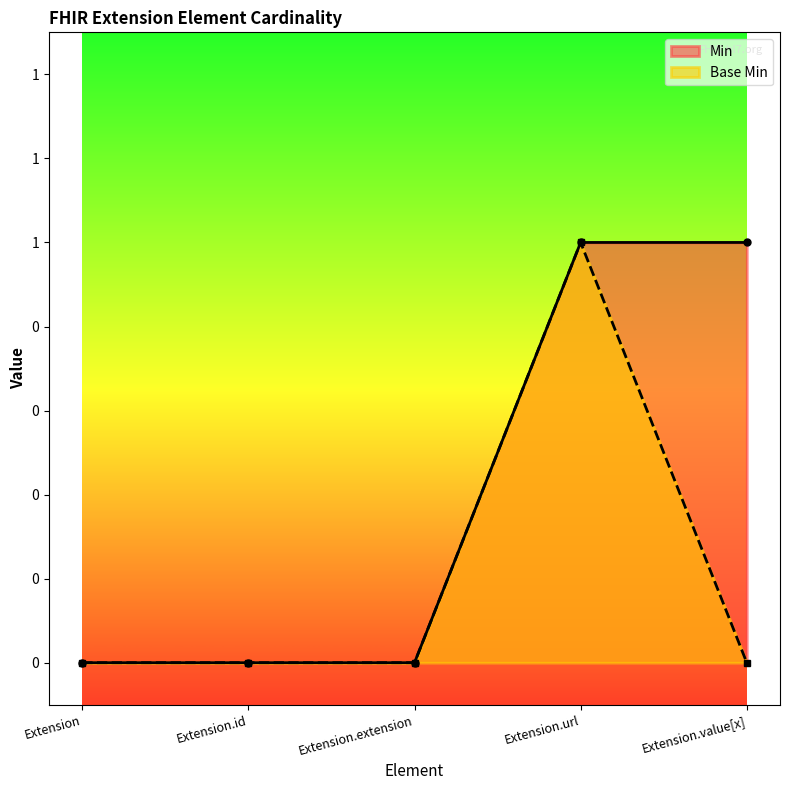

Which series has the widest spread of values?

Min